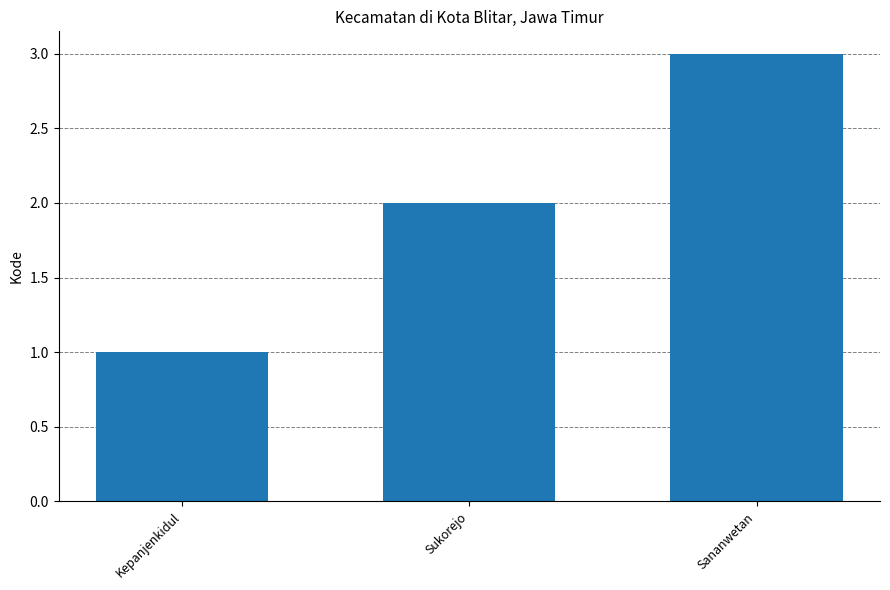

Read the value at Sananwetan.

3